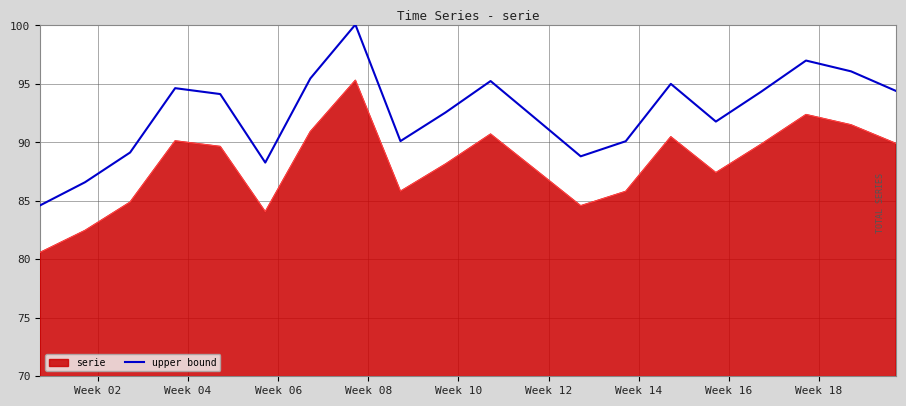

Count the number of data series in this chart.

2